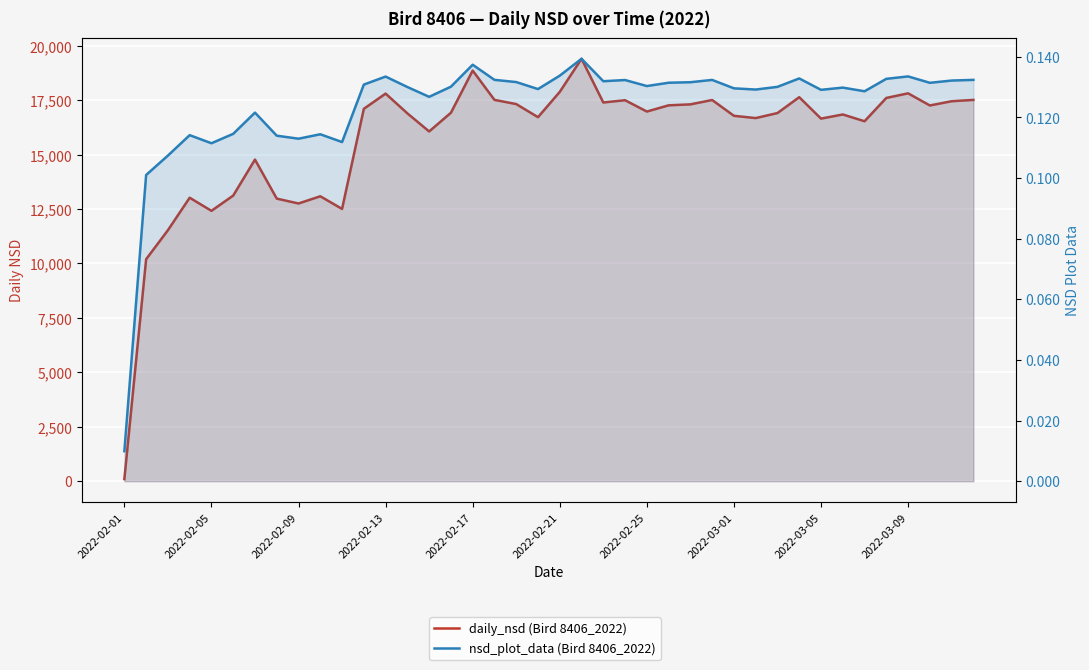

What is the average value of the nsd_plot_data (Bird 8406_2022) series?

0.1